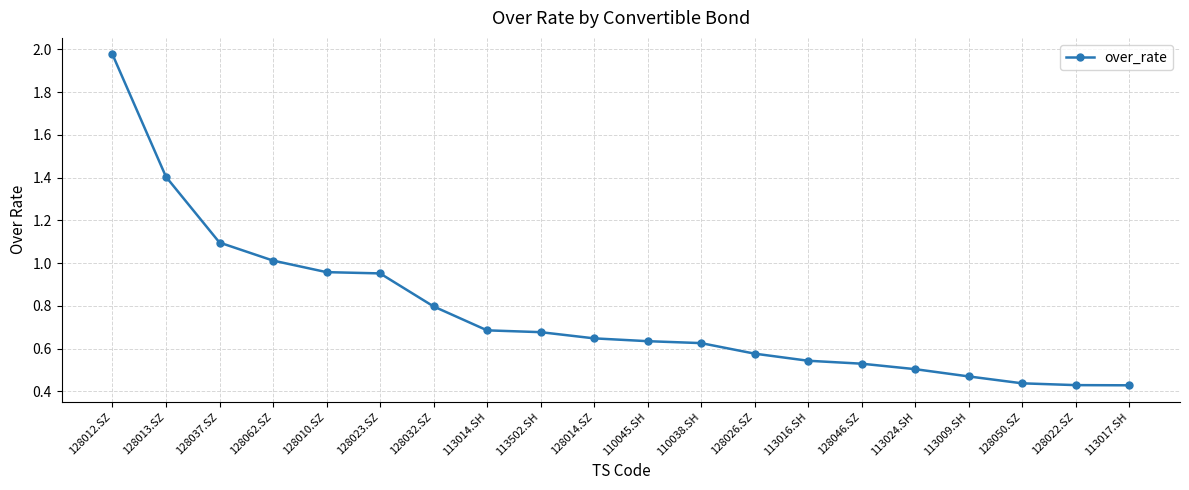

The chart shows a value of 0.3 at 128010.SZ. True or false?

False